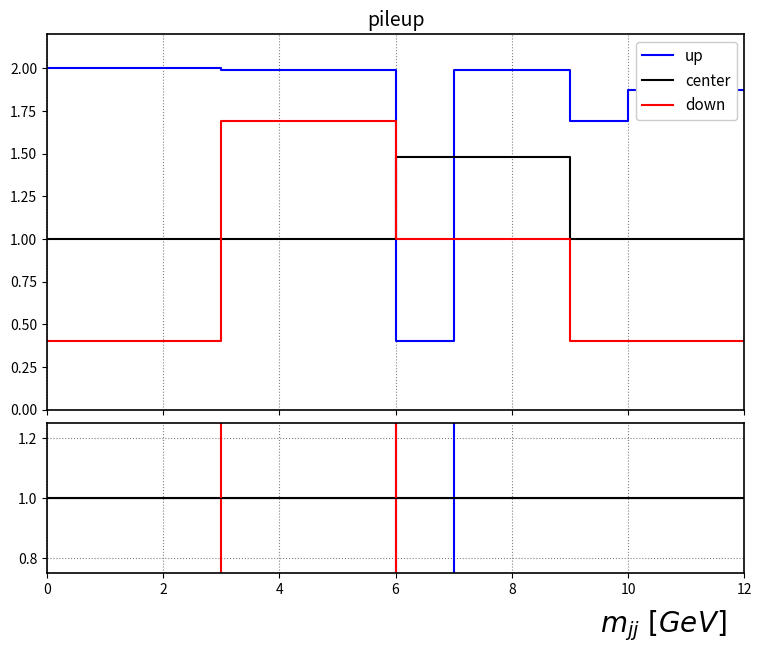

The center series shows 1.5 at 6. True or false?

False